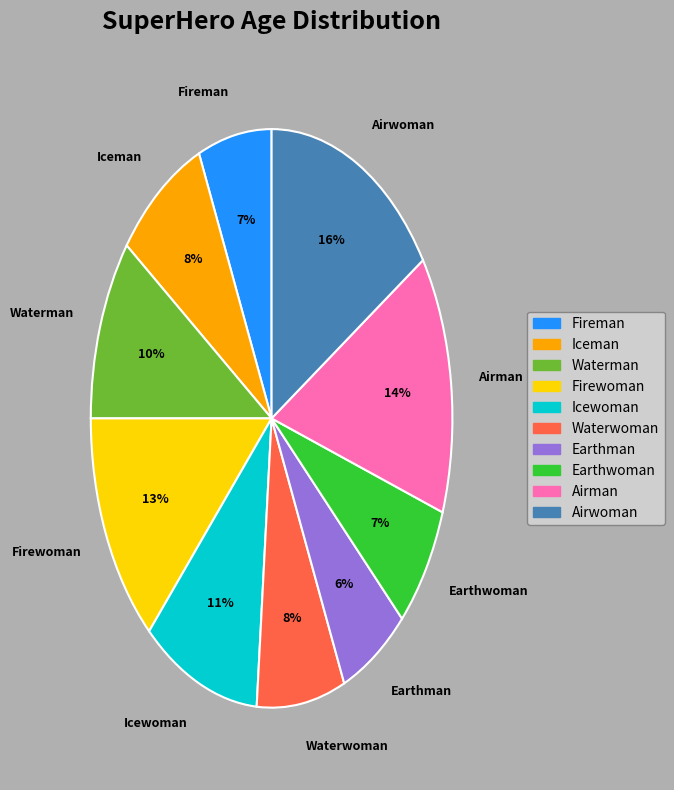

Is the sum of Earthman and Airman greater than half?

No